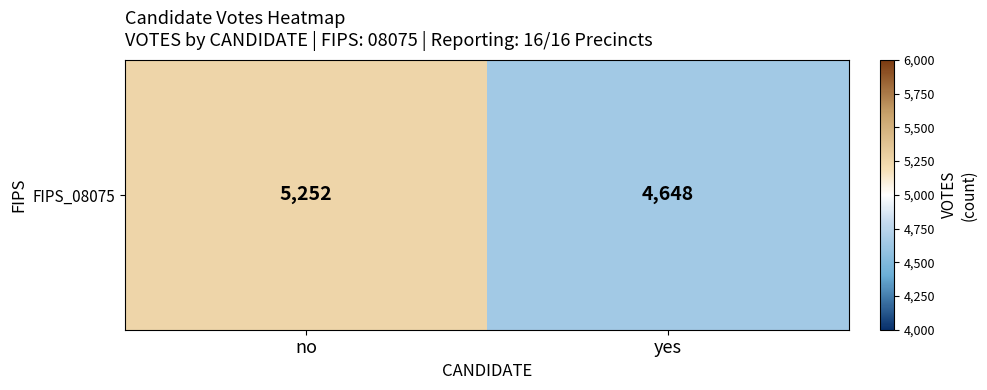

Reading right to left, list all the values displayed in this chart.

yes=4648	no=5252